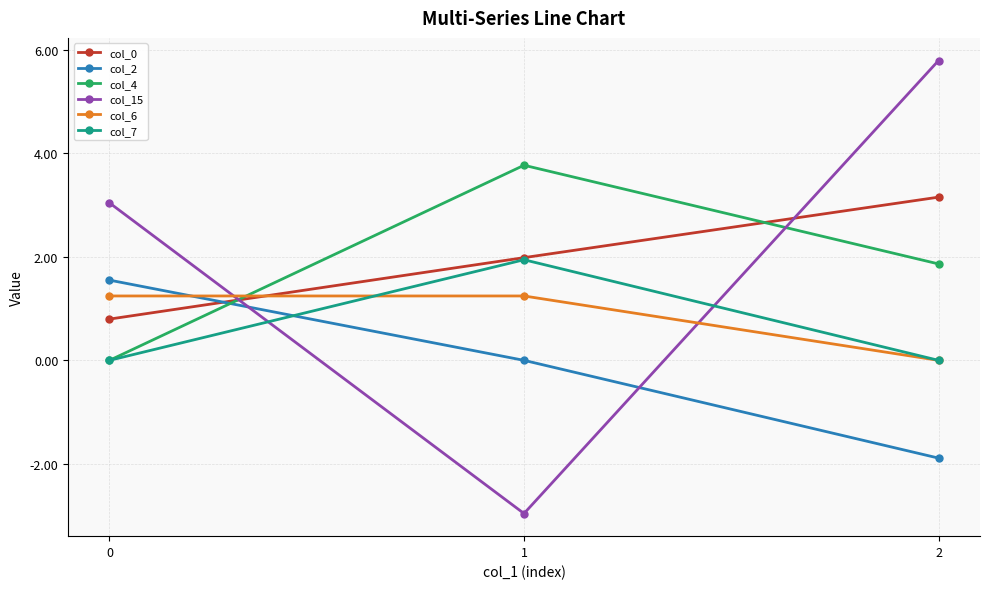

Which series changed the most between 1 and 2?

col_15